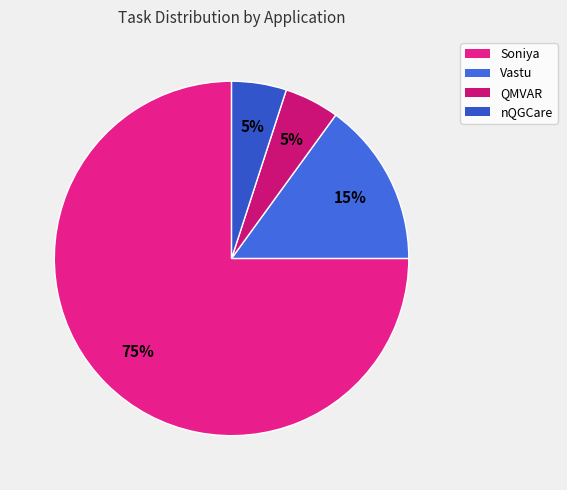

What is the majority slice?

Soniya